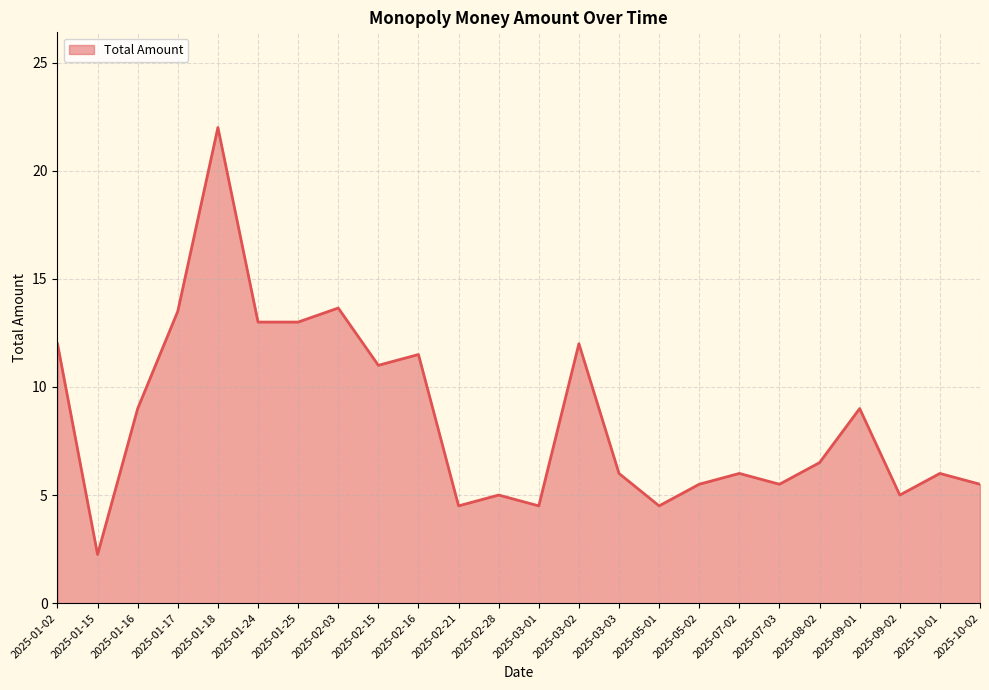

Count the number of data series in this chart.

1